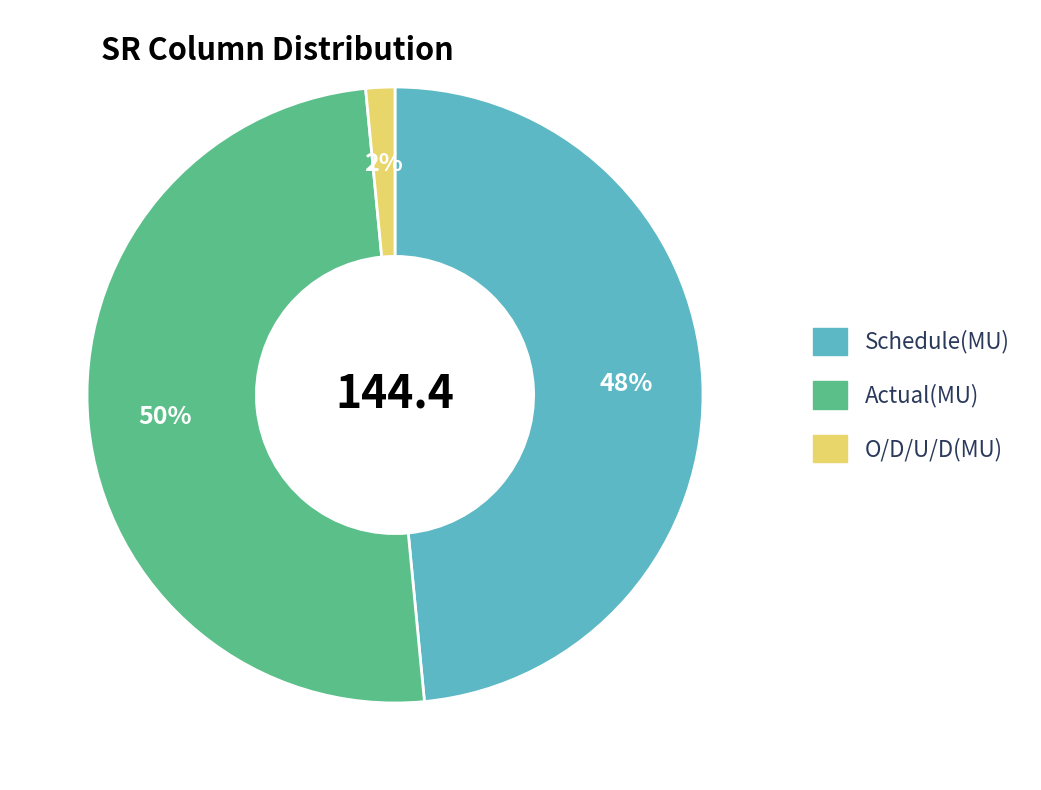

True or false: Schedule(MU) accounts for 39% of the total.

False